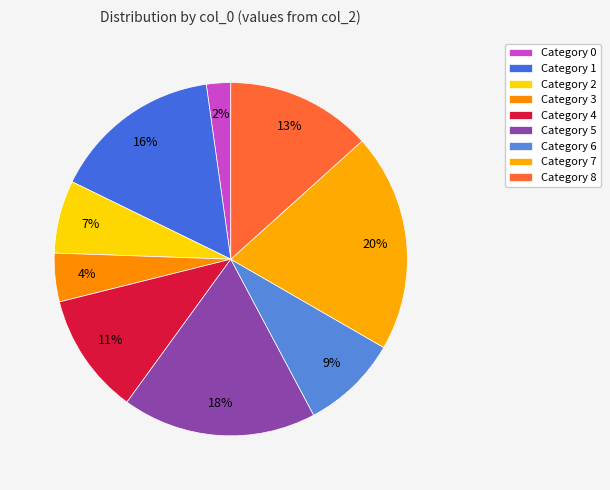

How many slices are in this pie chart?

9